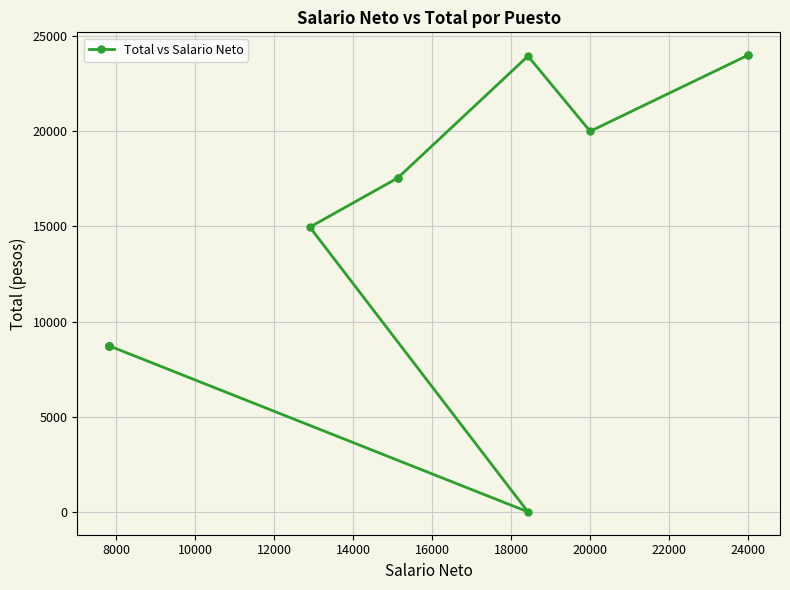

What is the difference between the maximum and second lowest values?

15280.9